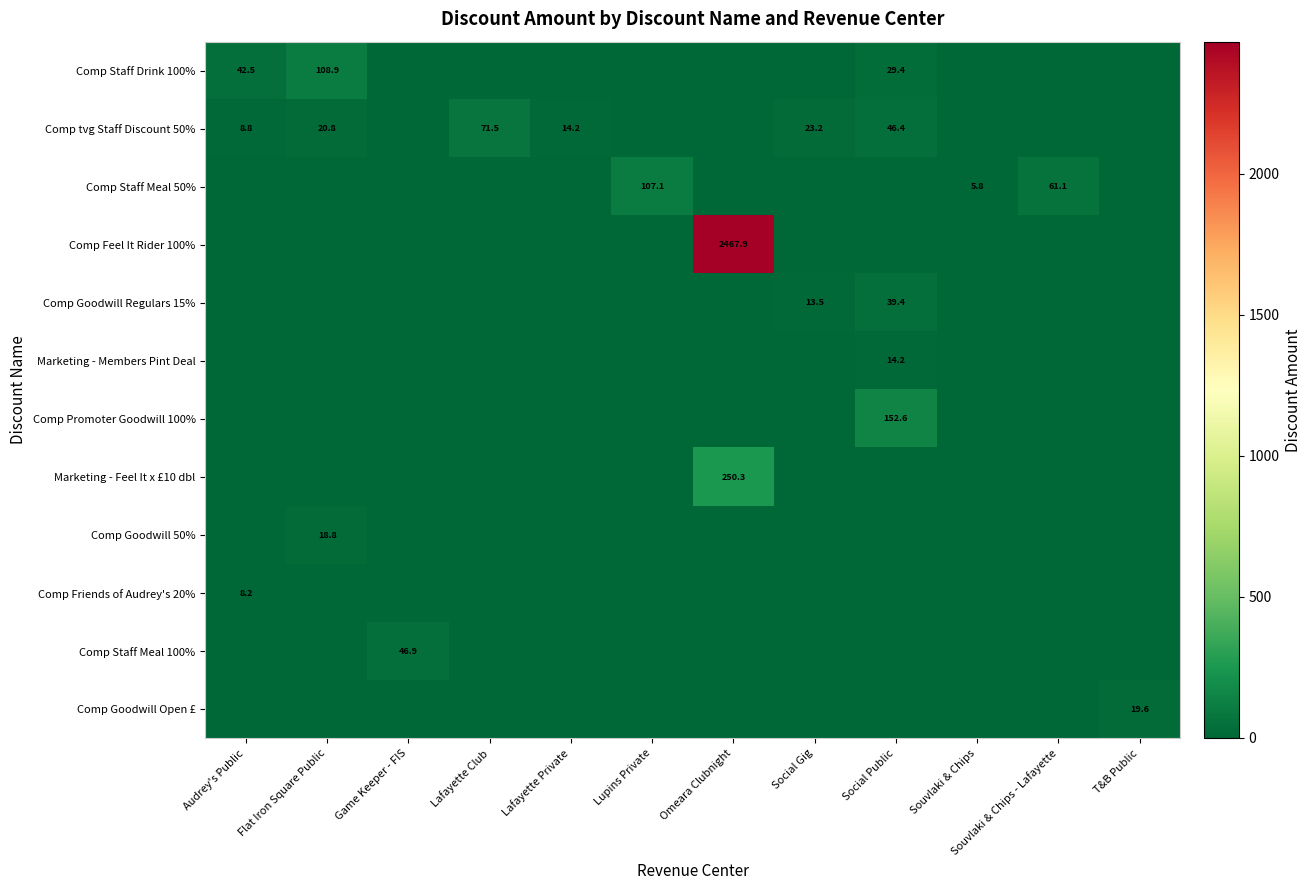

Reading right to left, extract all data points from this chart.

row_0: -1.0	-1.0	-1.0	29.4	-1.0	-1.0	-1.0	-1.0	-1.0	-1.0	108.9	42.5
row_1: -1.0	-1.0	-1.0	46.4	23.2	-1.0	-1.0	14.2	71.5	-1.0	20.8	8.8
row_2: -1.0	61.1	5.8	-1.0	-1.0	-1.0	107.1	-1.0	-1.0	-1.0	-1.0	-1.0
row_3: -1.0	-1.0	-1.0	-1.0	-1.0	2467.9	-1.0	-1.0	-1.0	-1.0	-1.0	-1.0
row_4: -1.0	-1.0	-1.0	39.4	13.5	-1.0	-1.0	-1.0	-1.0	-1.0	-1.0	-1.0
row_5: -1.0	-1.0	-1.0	14.2	-1.0	-1.0	-1.0	-1.0	-1.0	-1.0	-1.0	-1.0
row_6: -1.0	-1.0	-1.0	152.6	-1.0	-1.0	-1.0	-1.0	-1.0	-1.0	-1.0	-1.0
row_7: -1.0	-1.0	-1.0	-1.0	-1.0	250.3	-1.0	-1.0	-1.0	-1.0	-1.0	-1.0
row_8: -1.0	-1.0	-1.0	-1.0	-1.0	-1.0	-1.0	-1.0	-1.0	-1.0	18.8	-1.0
row_9: -1.0	-1.0	-1.0	-1.0	-1.0	-1.0	-1.0	-1.0	-1.0	-1.0	-1.0	8.2
row_10: -1.0	-1.0	-1.0	-1.0	-1.0	-1.0	-1.0	-1.0	-1.0	46.9	-1.0	-1.0
row_11: 19.6	-1.0	-1.0	-1.0	-1.0	-1.0	-1.0	-1.0	-1.0	-1.0	-1.0	-1.0